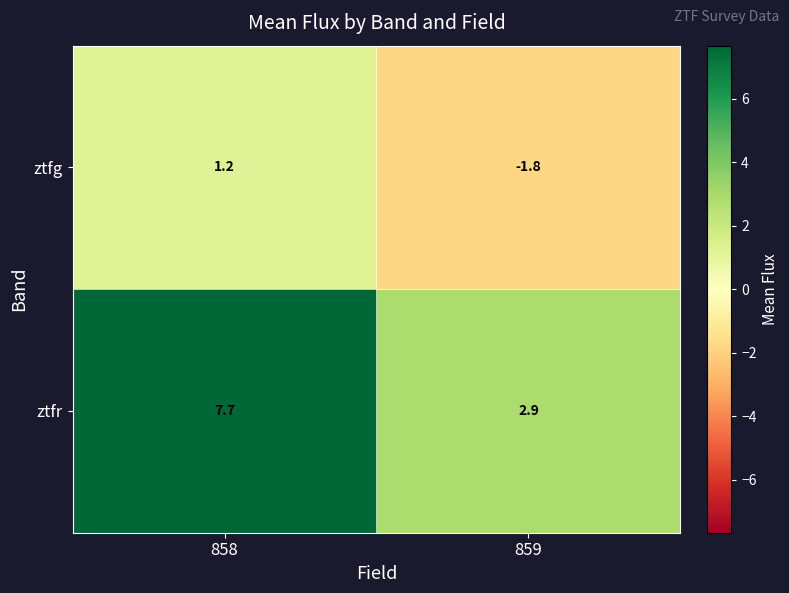

Rank the series at 859 from lowest to highest value.

ztfg, ztfr